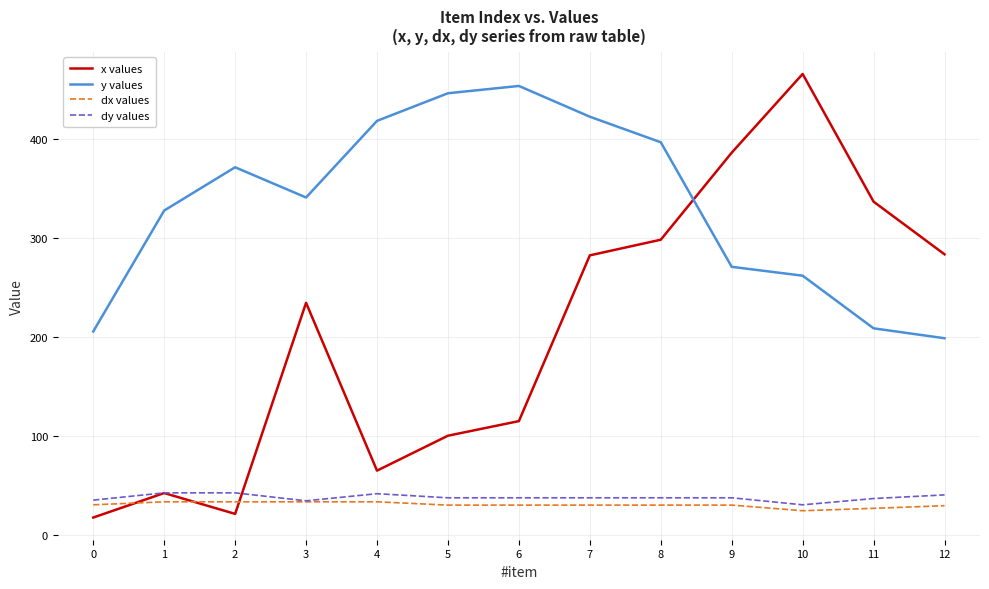

How many categories are shown in the chart?

13